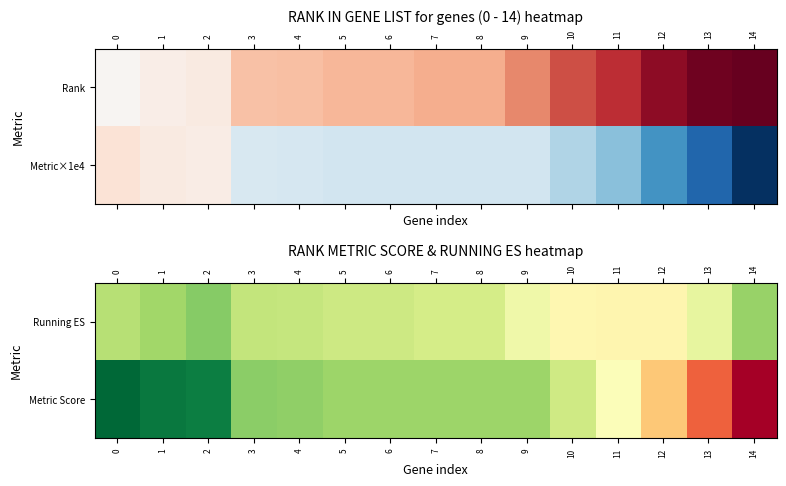

How many categories are shown in the chart?

15